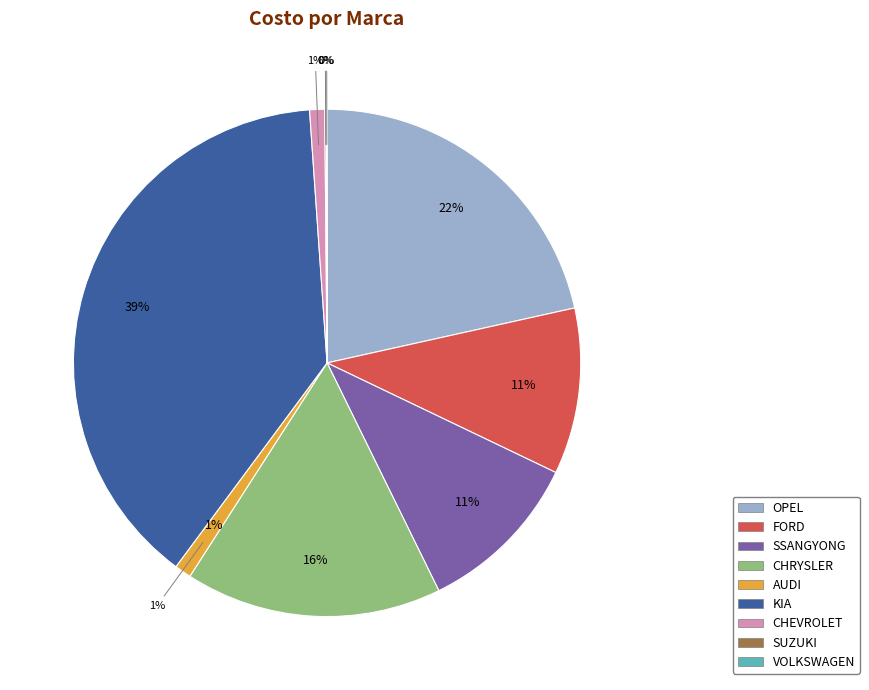

Is OPEL the majority of the pie?

No